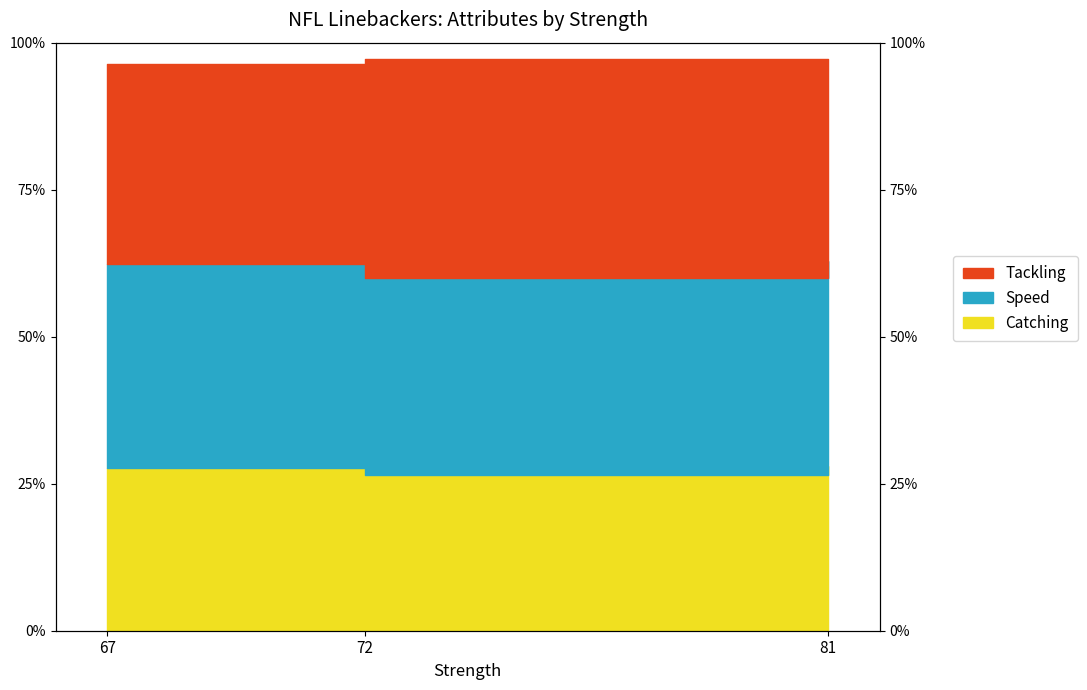

At which category does the chart reach its peak across all series?

81